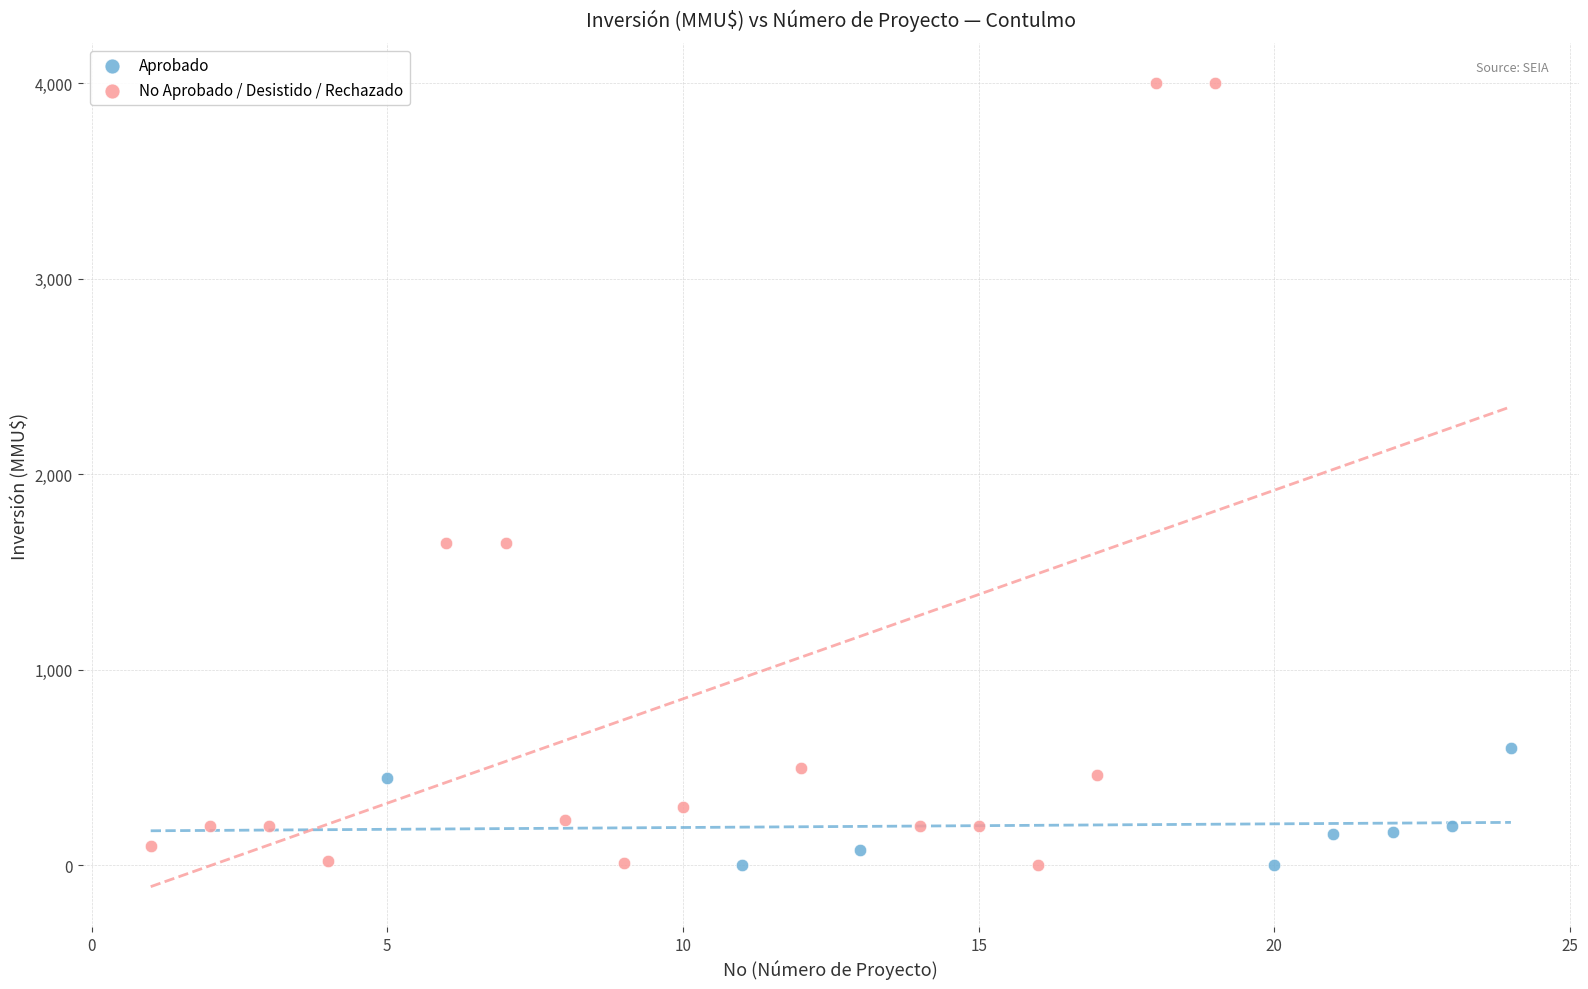

What are all the series names shown in the legend?

Aprobado, No Aprobado / Desistido / Rechazado